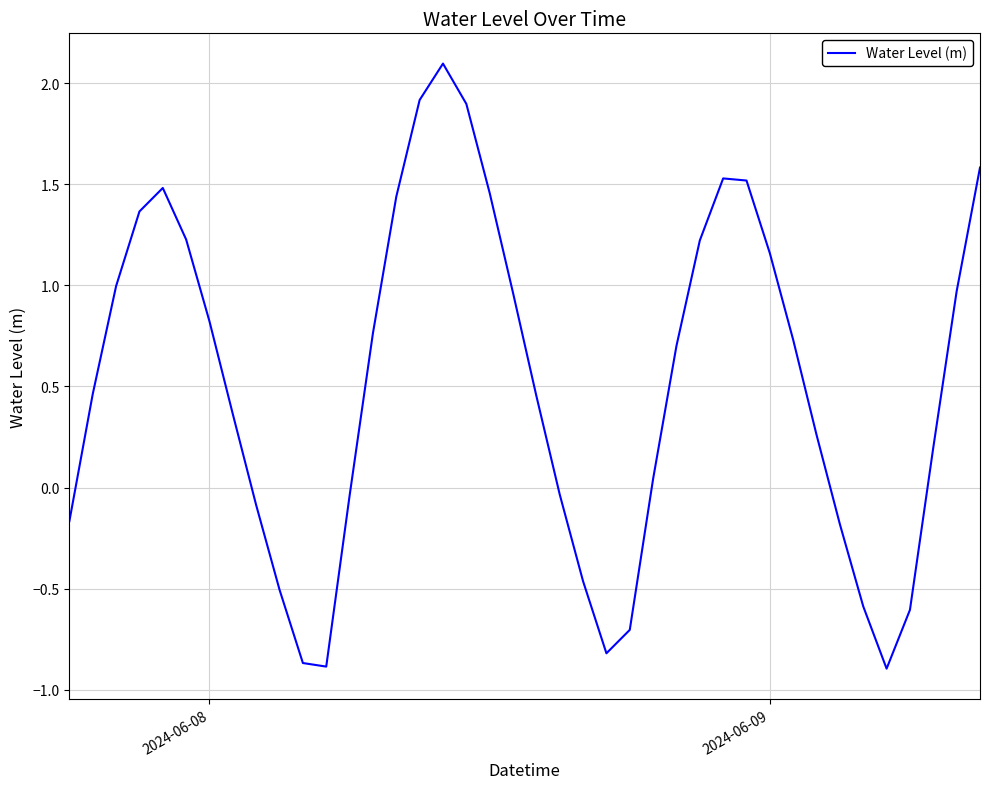

How many lines are shown in the chart?

1